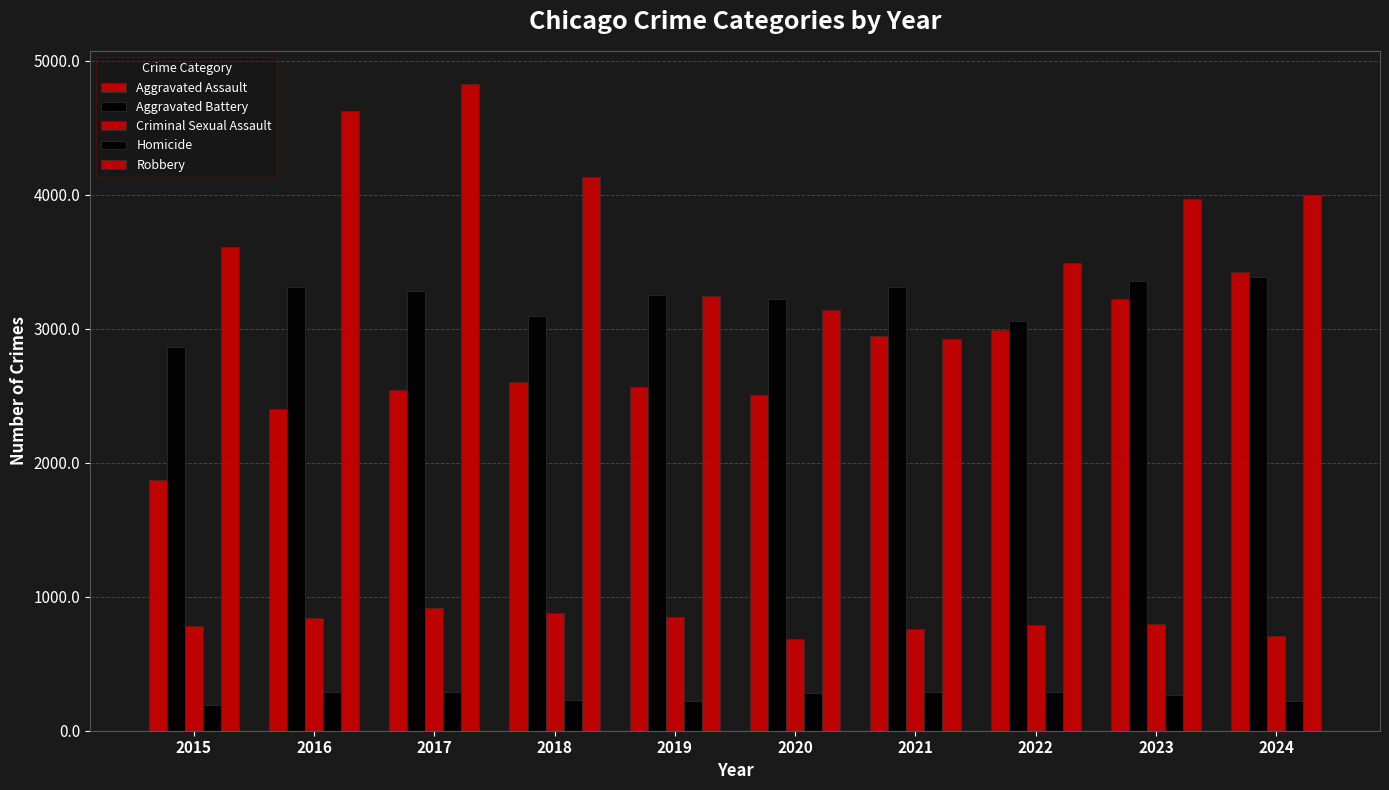

Rank the categories by Aggravated Assault value from highest to lowest.

2024, 2023, 2022, 2021, 2018, 2019, 2017, 2020, 2016, 2015